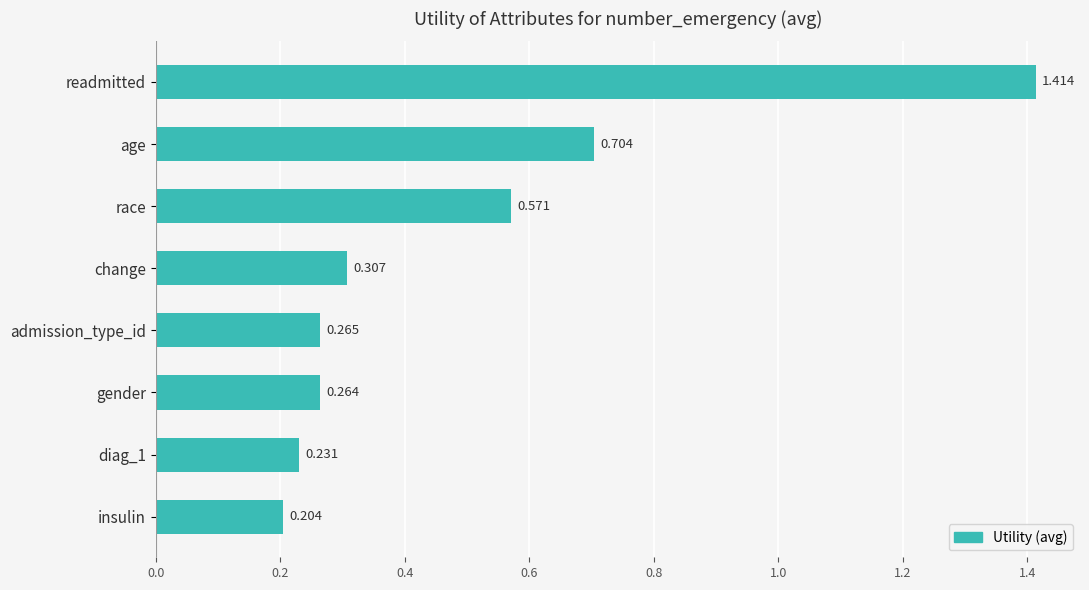

What is the label of the 7th bar from the bottom?

age